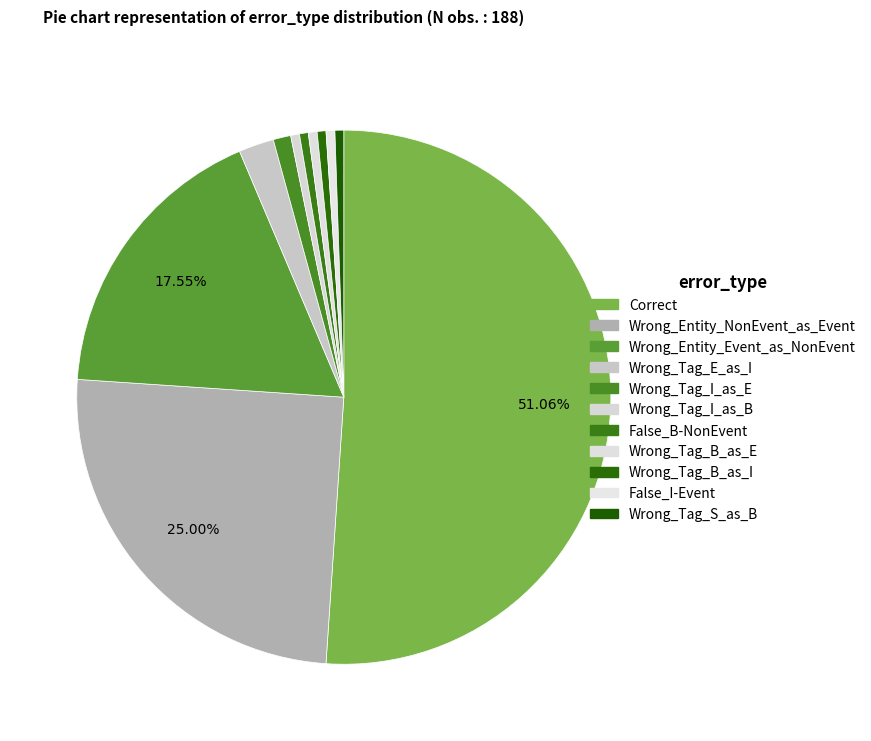

What is the majority slice?

Correct